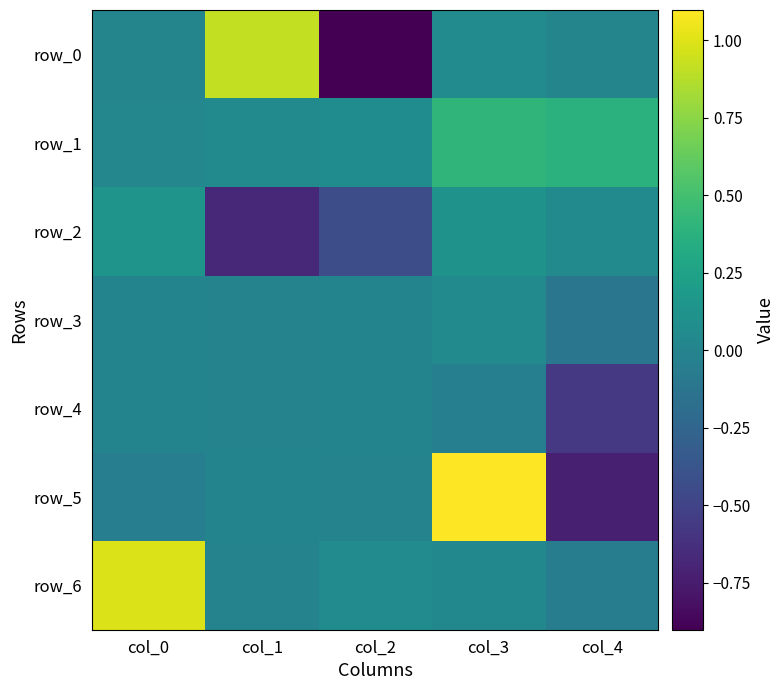

At how many categories does at least one series exceed 0?

5